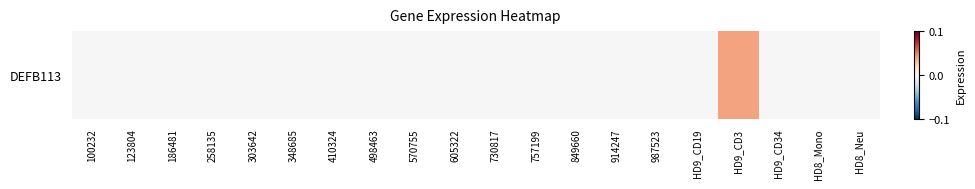

How many values are above zero?

1